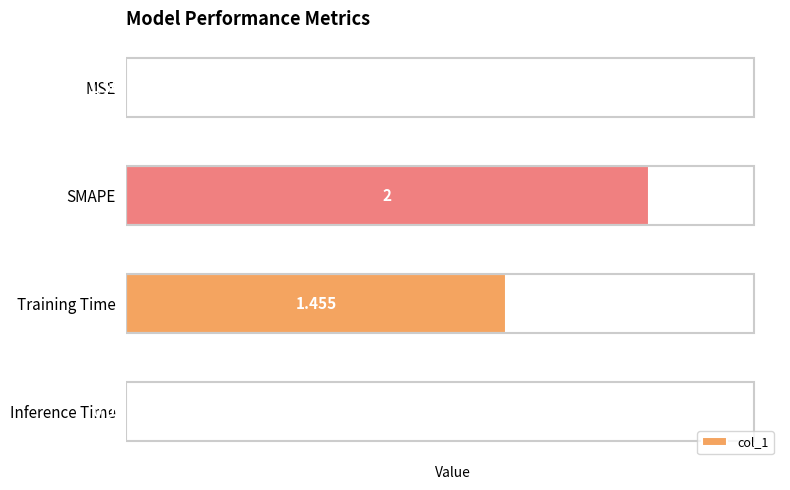

Where is the data nearest to the value 1?

Training Time